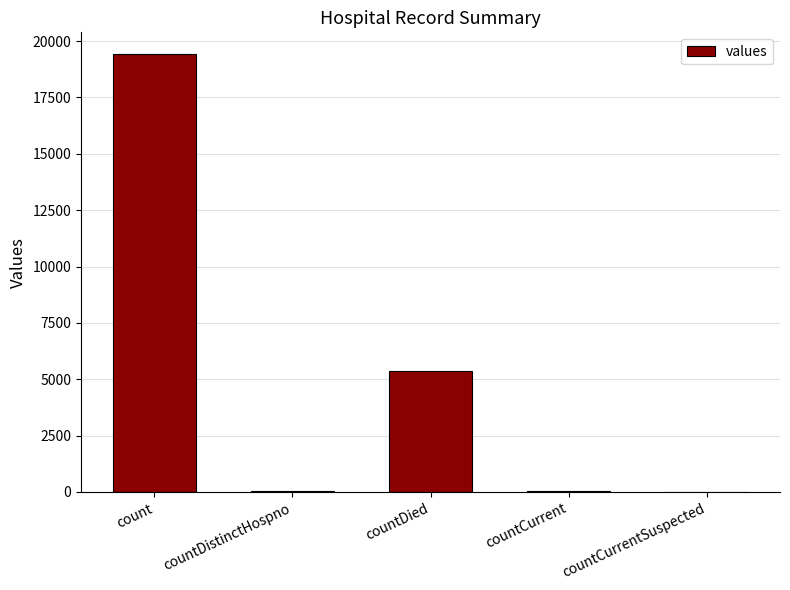

How many distinct data groups are displayed?

1